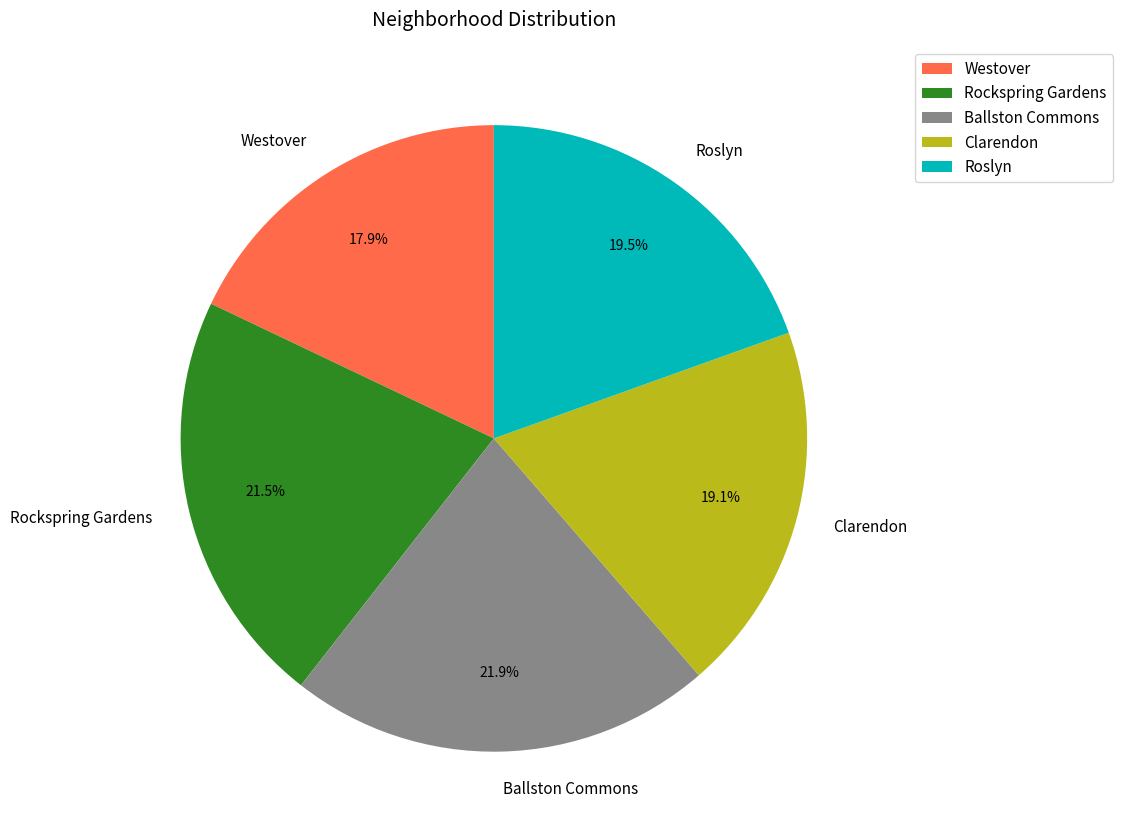

Which category has the smallest portion of the pie?

Westover